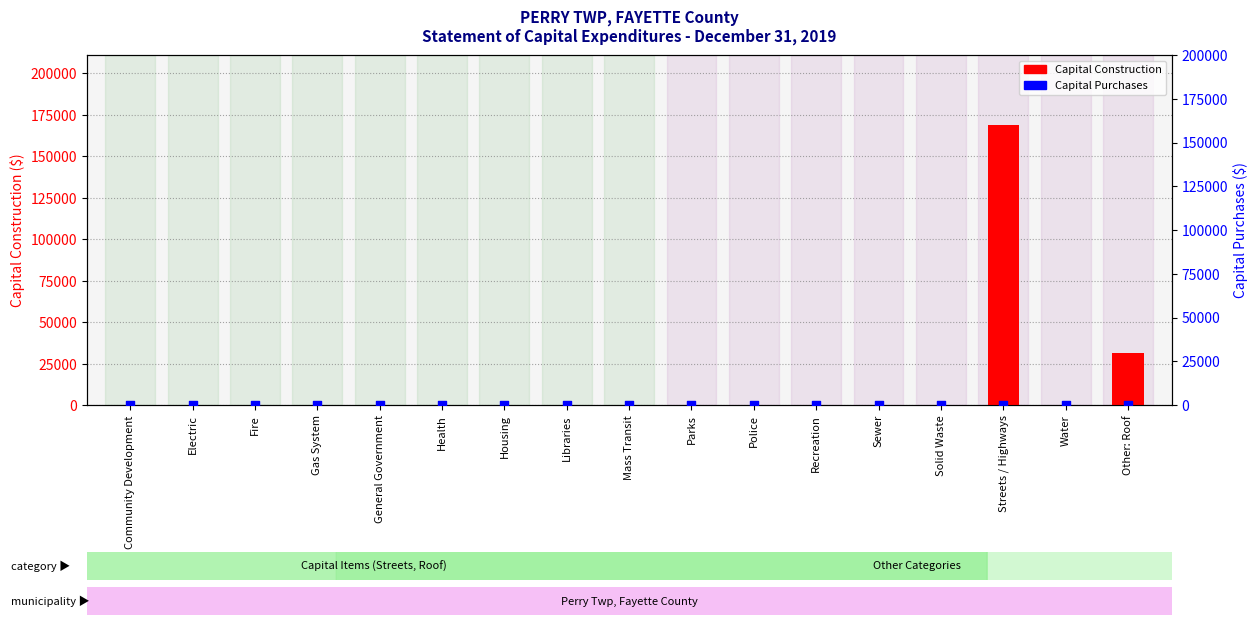

Which series reaches the minimum Y coordinate?

Capital Construction